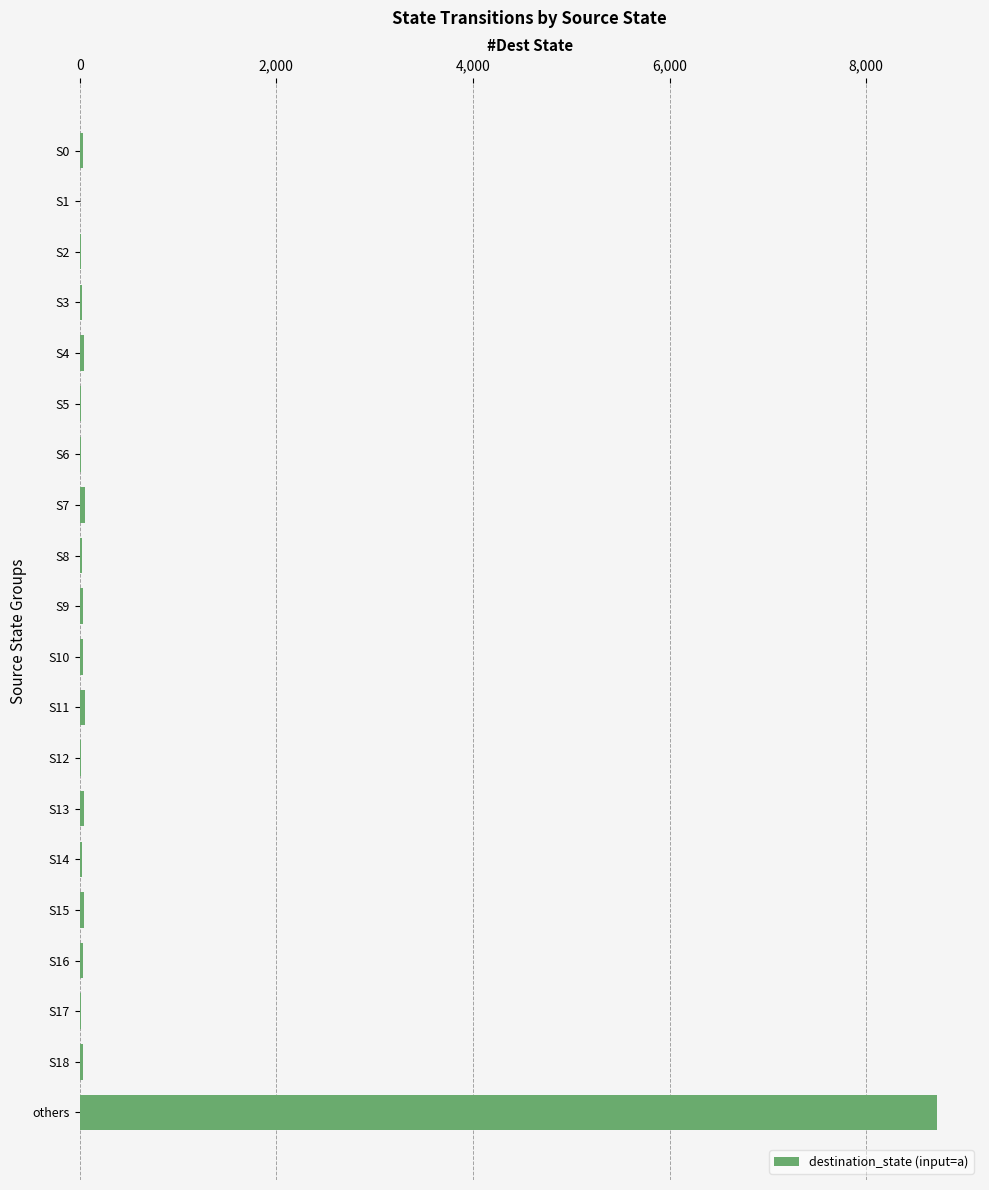

What is the sum of all values?

9282